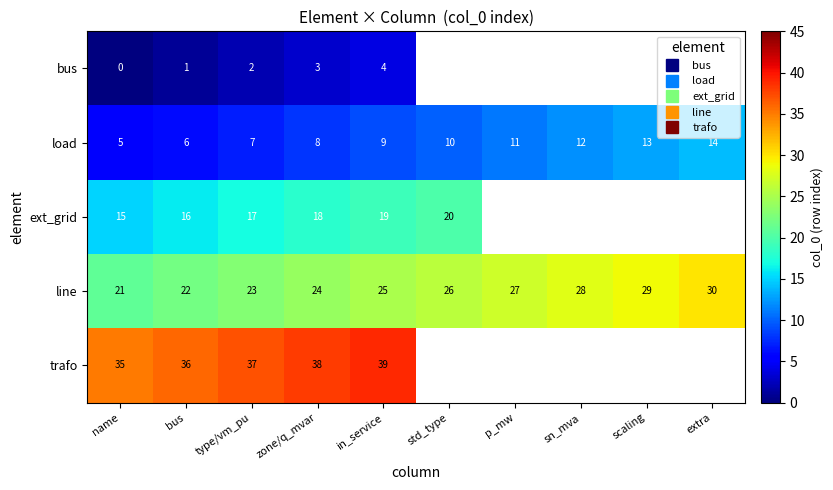

What is the lowest value of the trafo series?

35.0